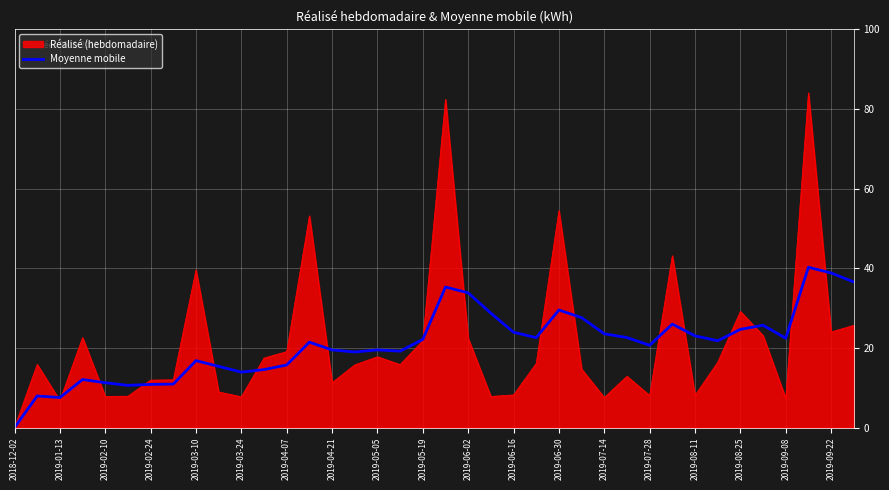

Which series has the largest range (max minus min)?

Réalisé (hebdomadaire)